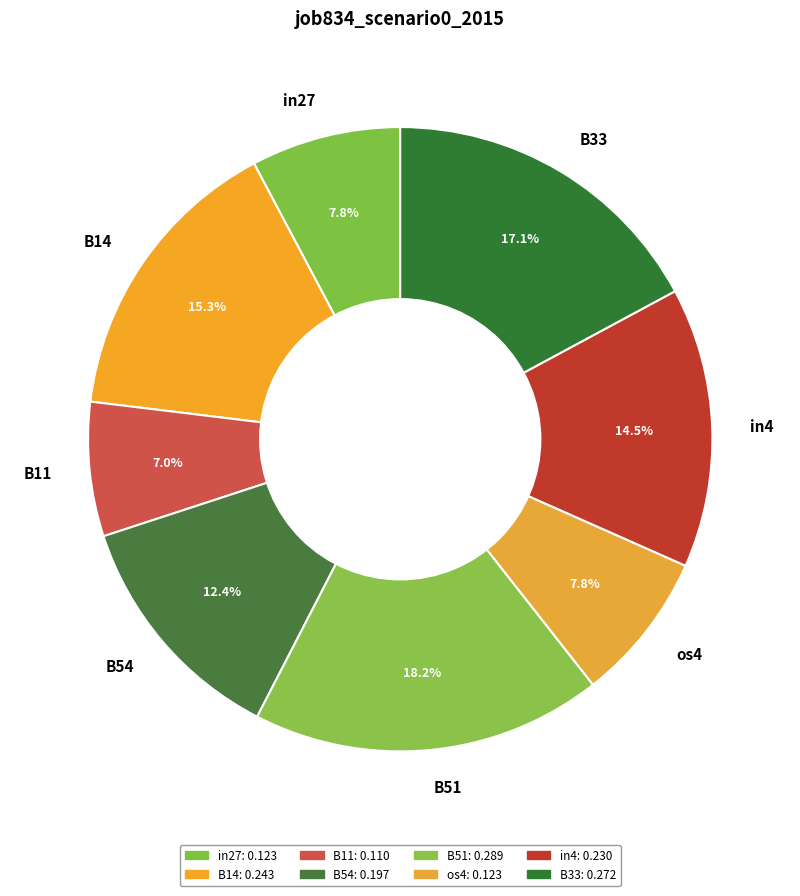

To the nearest percent, what portion does B33 represent?

17%